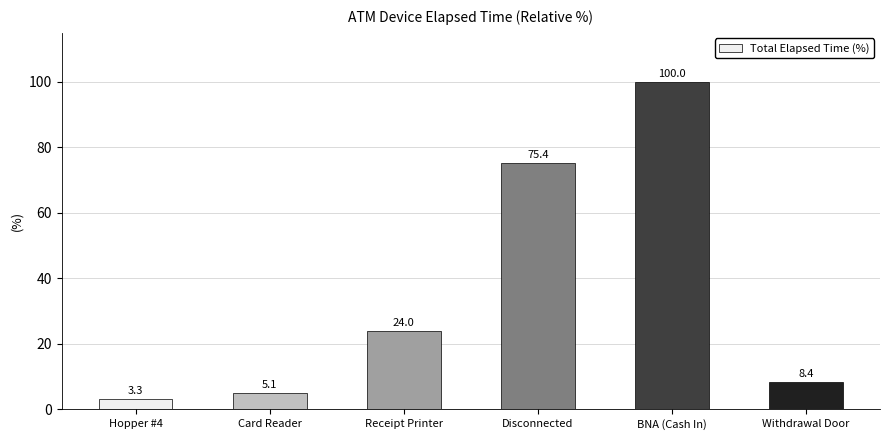

What is the change in value from Disconnected to Withdrawal Door?

-67.0